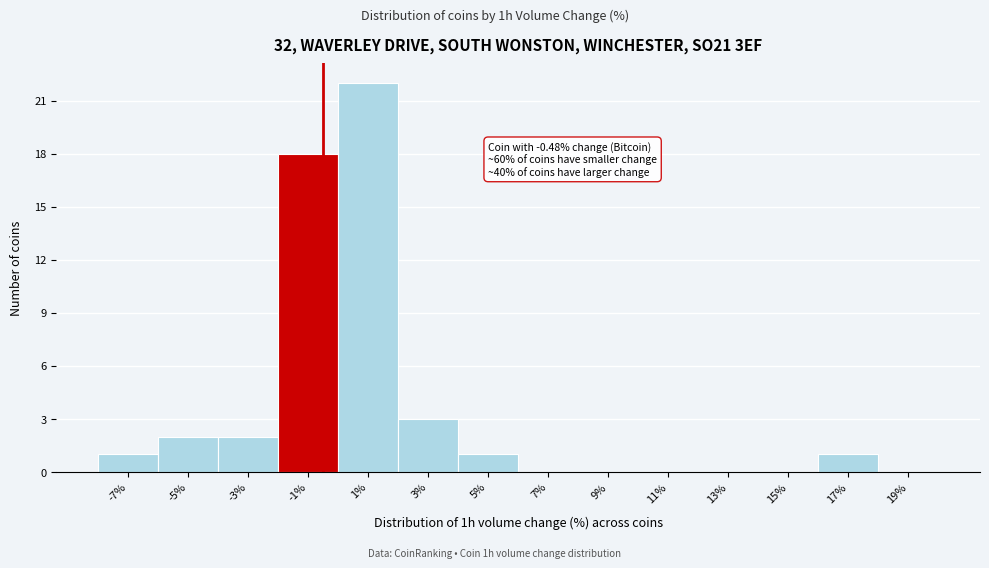

Which range on the x-axis has the tallest bar?

0 to 2